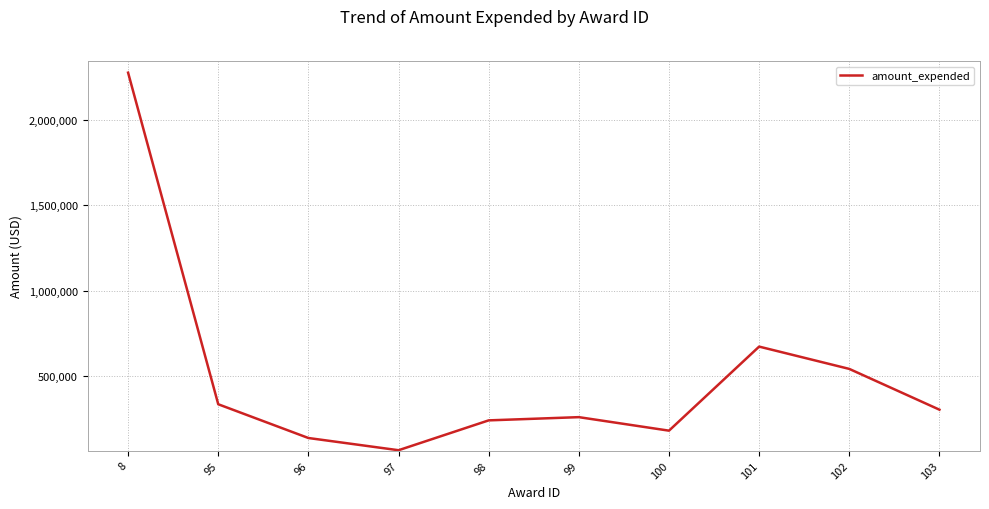

Is it true that the value at 99 is 261000?

True